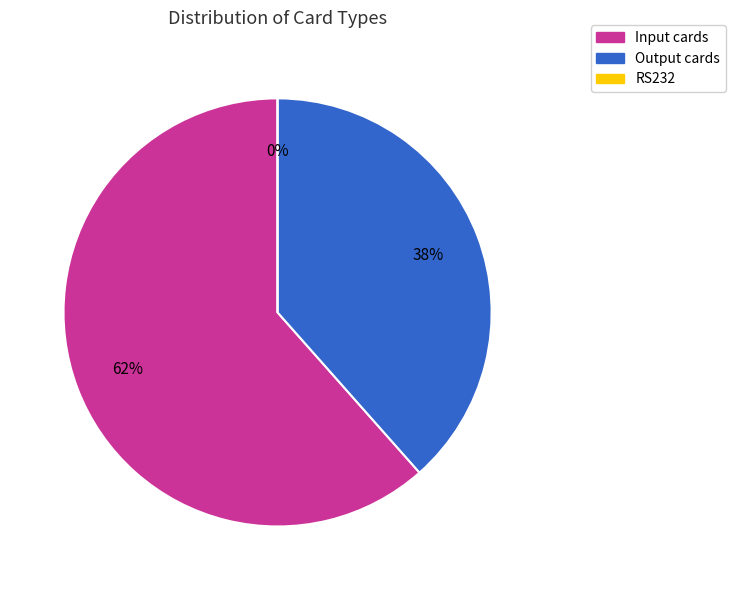

How many segments does this pie chart have?

3